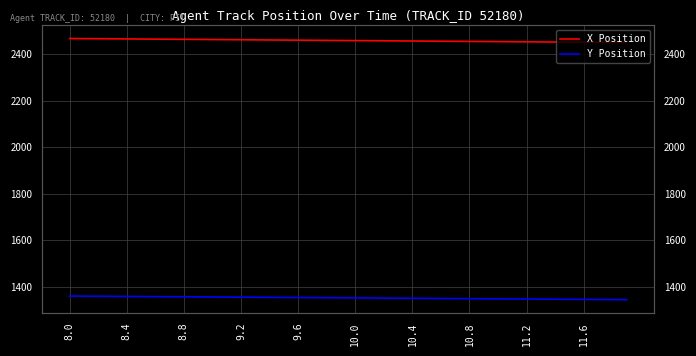

Is it true that Y Position equals 904.9 at 26?

False